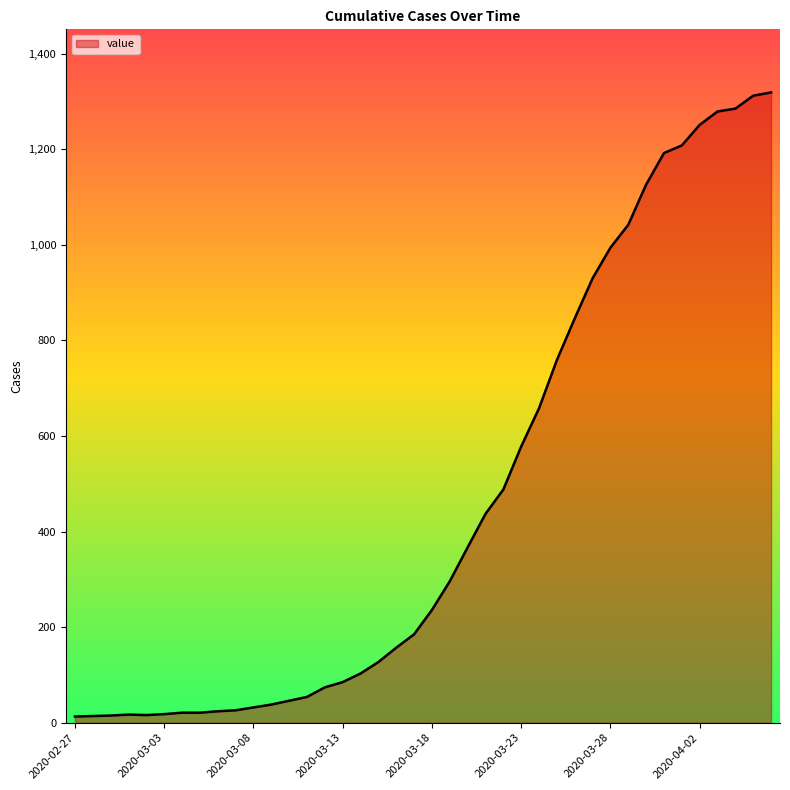

What is the maximum value shown in the chart?

1319